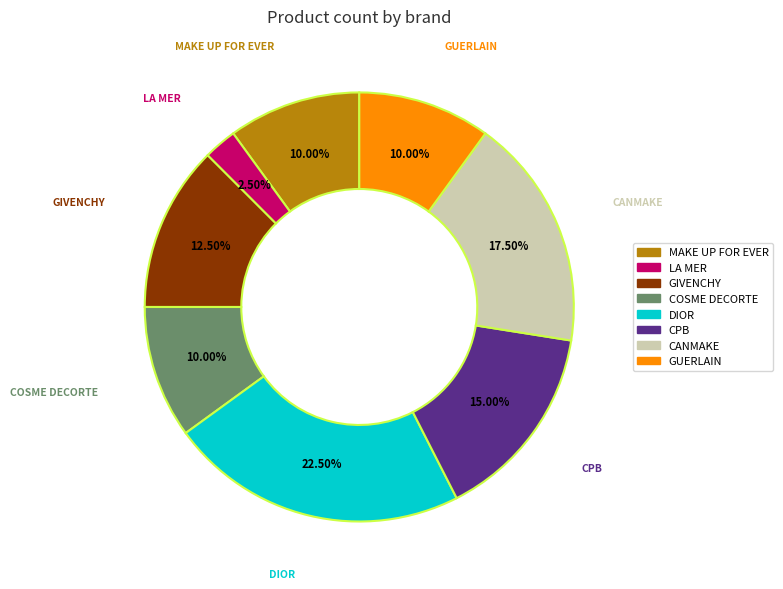

What portion of the pie excludes DIOR?

77.5%